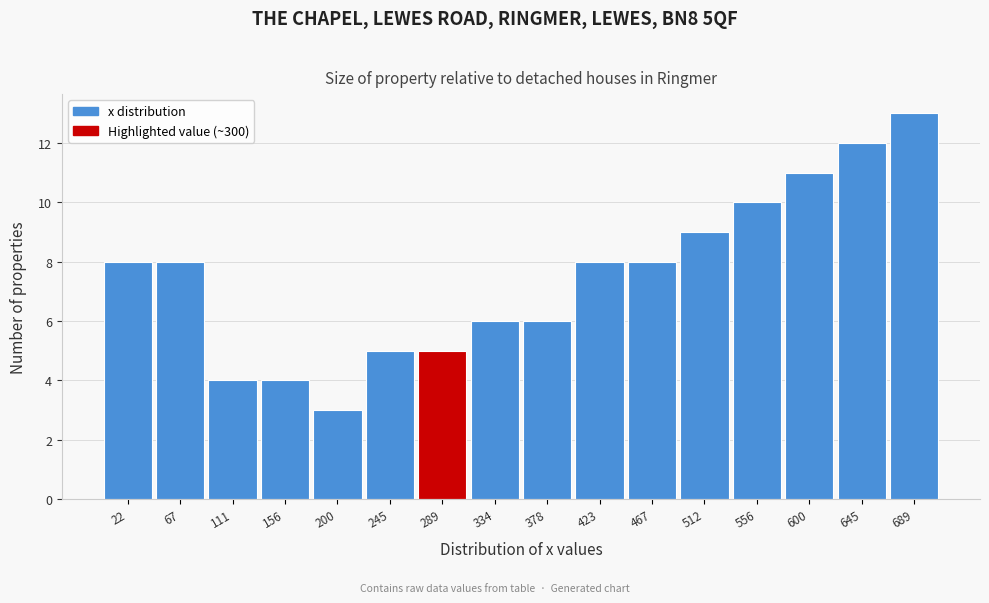

What is the height of the bar covering 535 to 580 on the x-axis? Neither the bar edges nor the heights are printed on the chart, so give them approximately, as read against the axes.

10